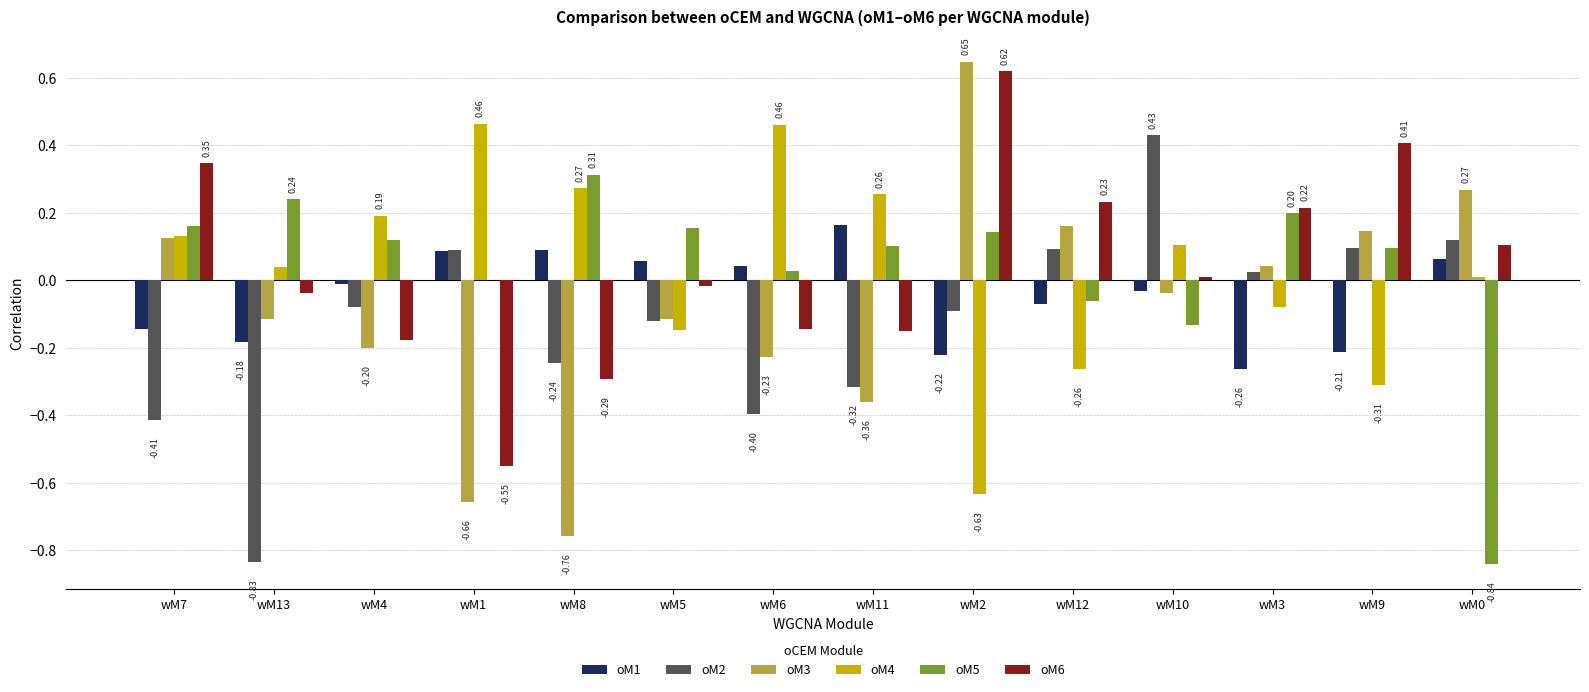

Is the value of oM2 at wM5 greater than the value of oM4 at wM7?

No